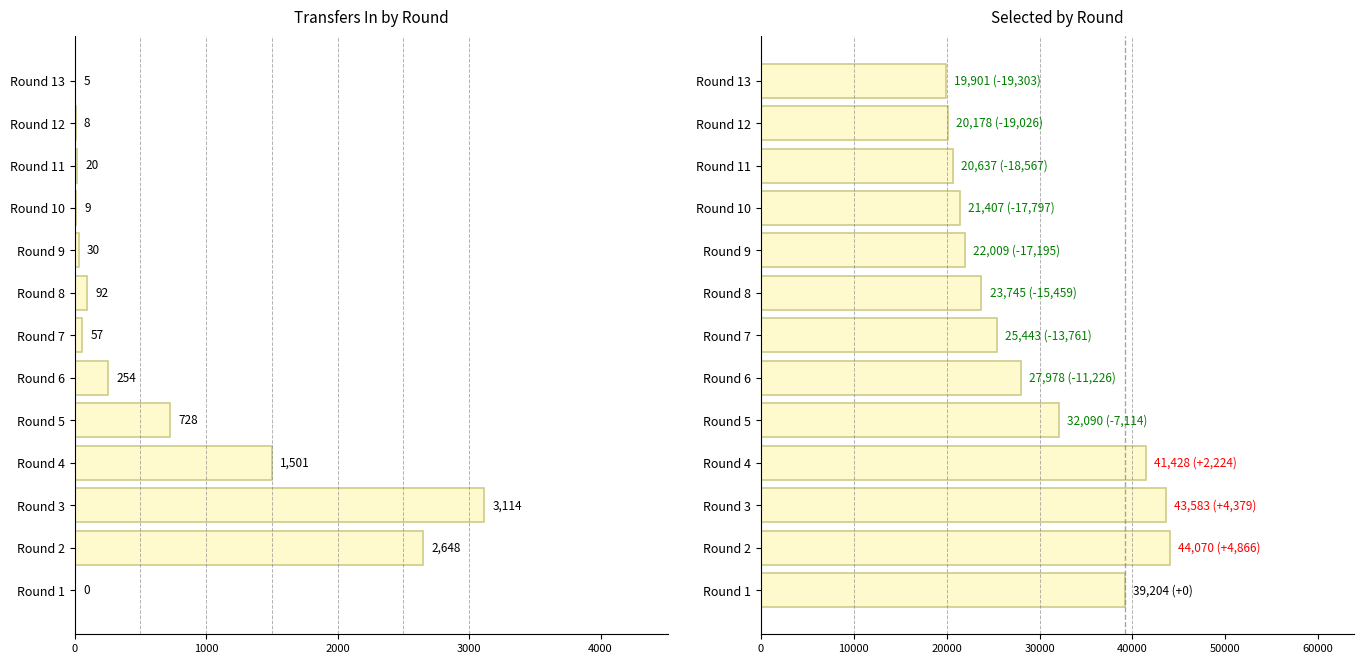

Reading left to right, list all the values displayed in this chart.

transfers_in: 0	2648	3114	1501	728	254	57	92	30	9	20	8	5
selected: 39204	44070	43583	41428	32090	27978	25443	23745	22009	21407	20637	20178	19901